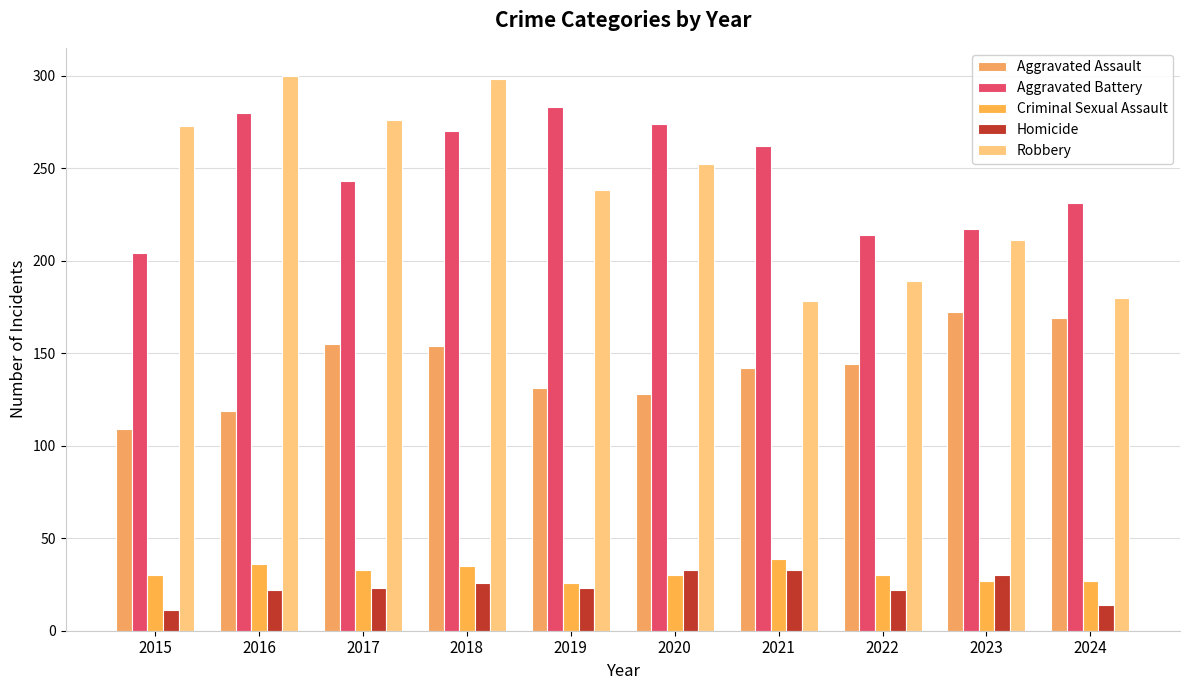

Is the value of Robbery at 2023 greater than the value of Aggravated Battery at 2021?

No